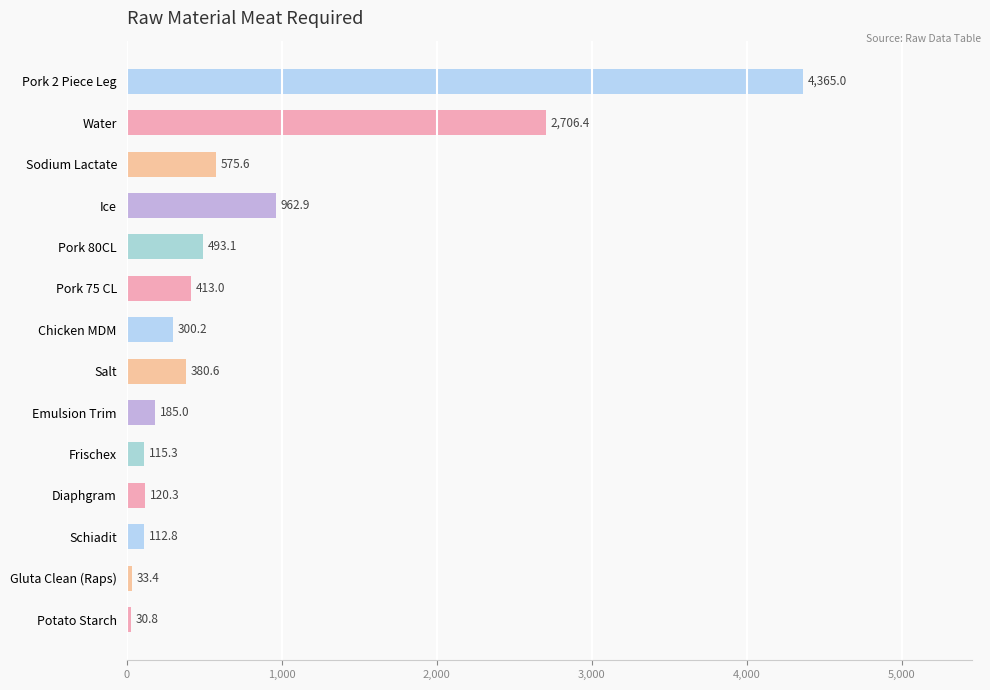

True or false: the data shows 33.4 at Gluta Clean (Raps).

True